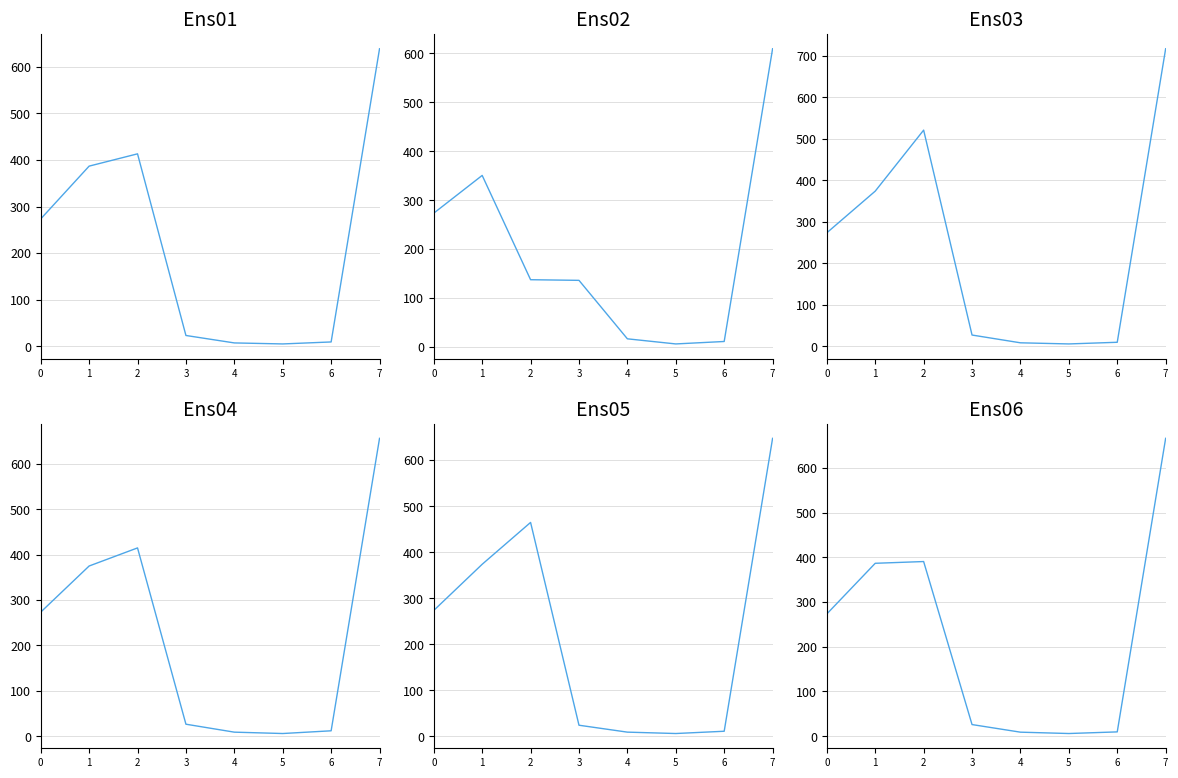

Which series has the largest total across all categories?

Ens03